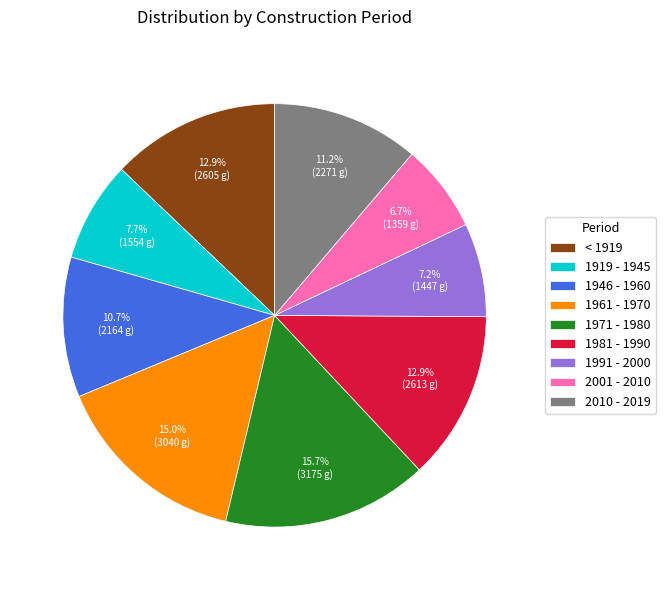

Between < 1919 and 2001 - 2010, which is larger?

< 1919